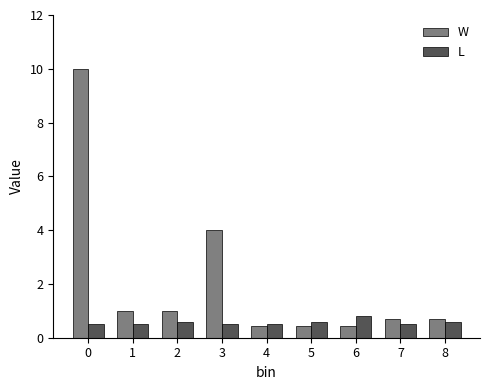

Rank the series by their average value, from highest to lowest.

W, L